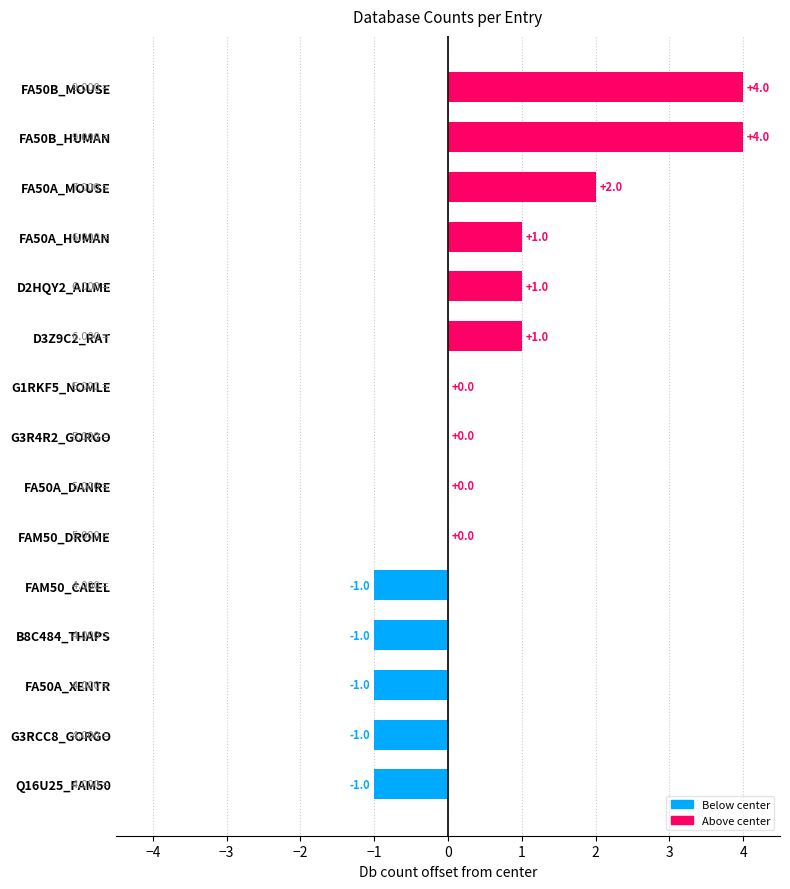

Between FAM50_CAEEL and D3Z9C2_RAT, which is larger?

D3Z9C2_RAT